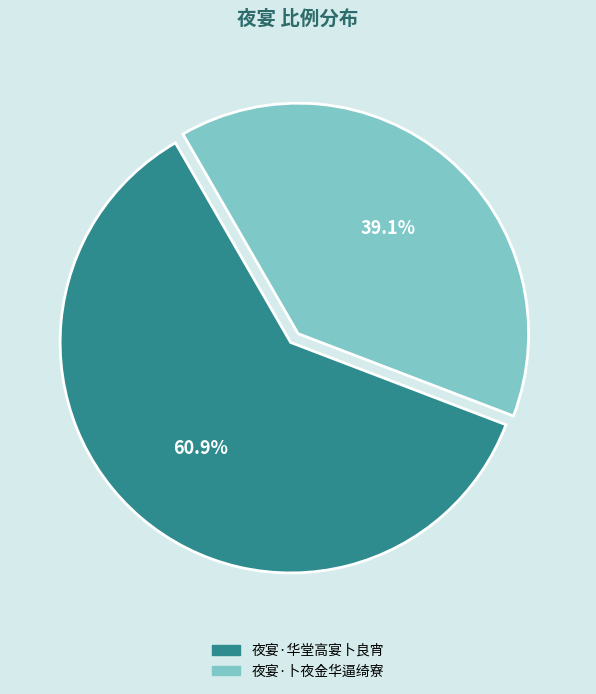

Count the number of slices in the pie.

2